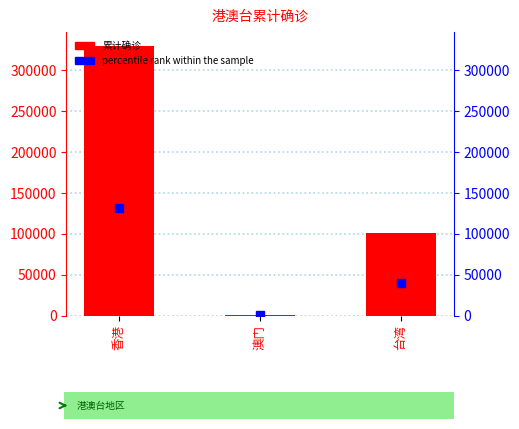

What is the smallest value displayed?

82